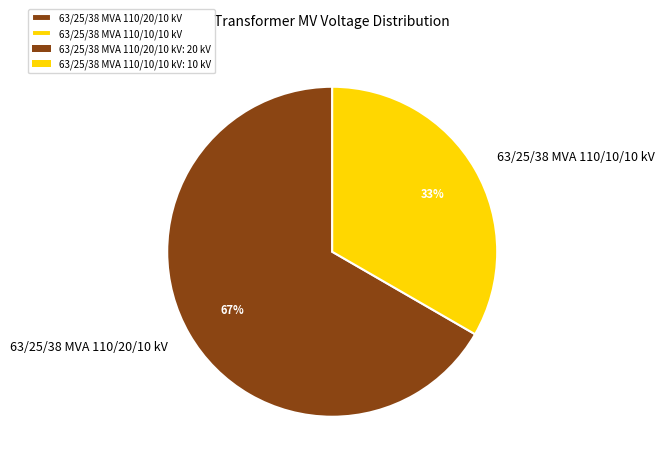

Is it true that 63/25/38 MVA 110/10/10 kV is 33% of the pie?

True